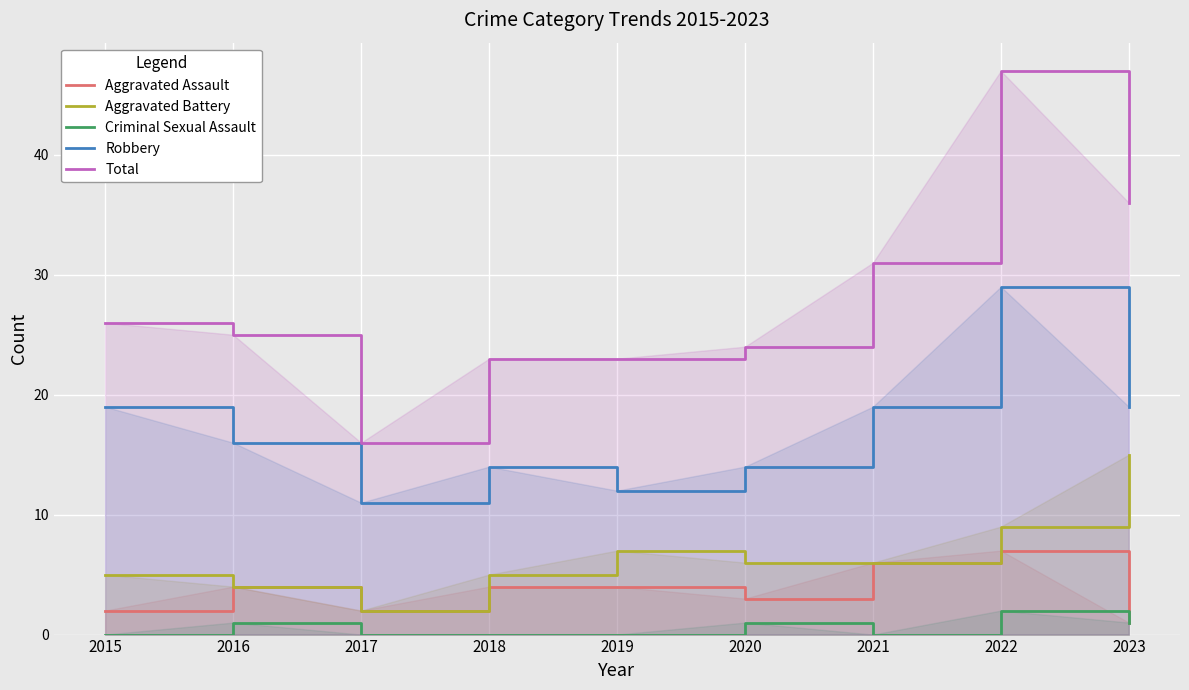

How many lines are shown in the chart?

5